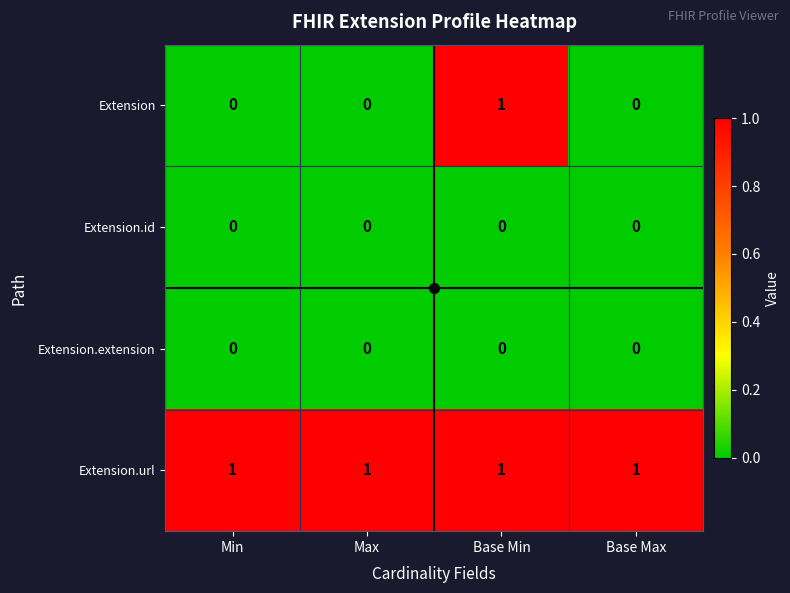

At which category is the sum across all series the highest?

Base Min